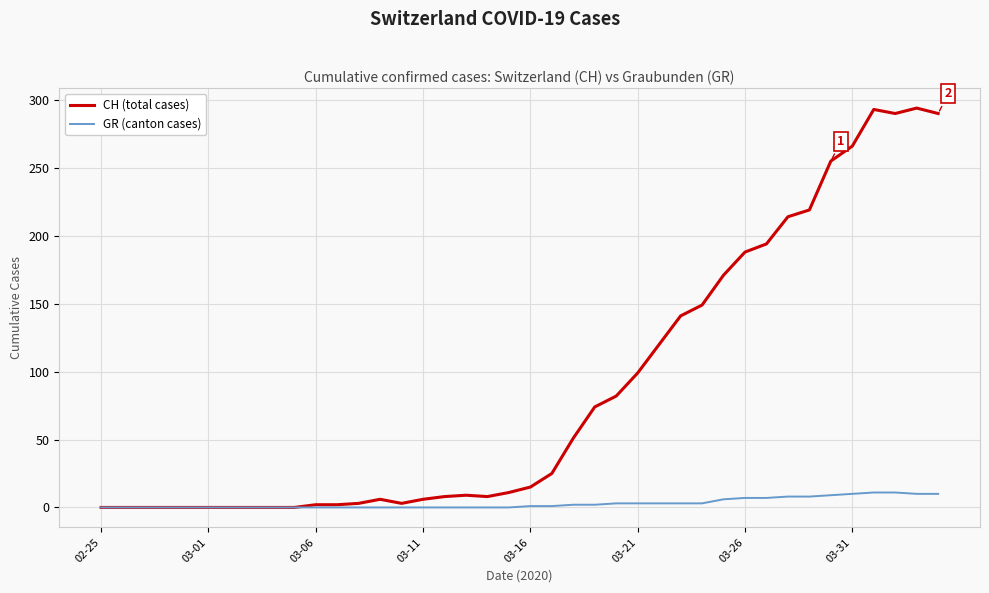

What is the greatest value displayed?

294